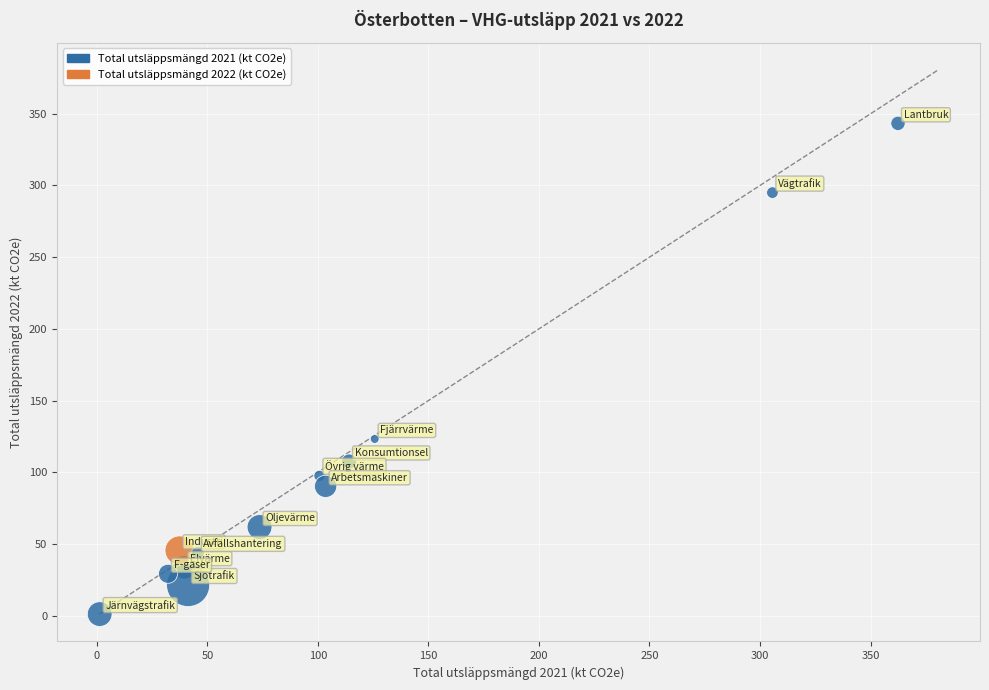

What is the range of X values (max minus min)?

361.1